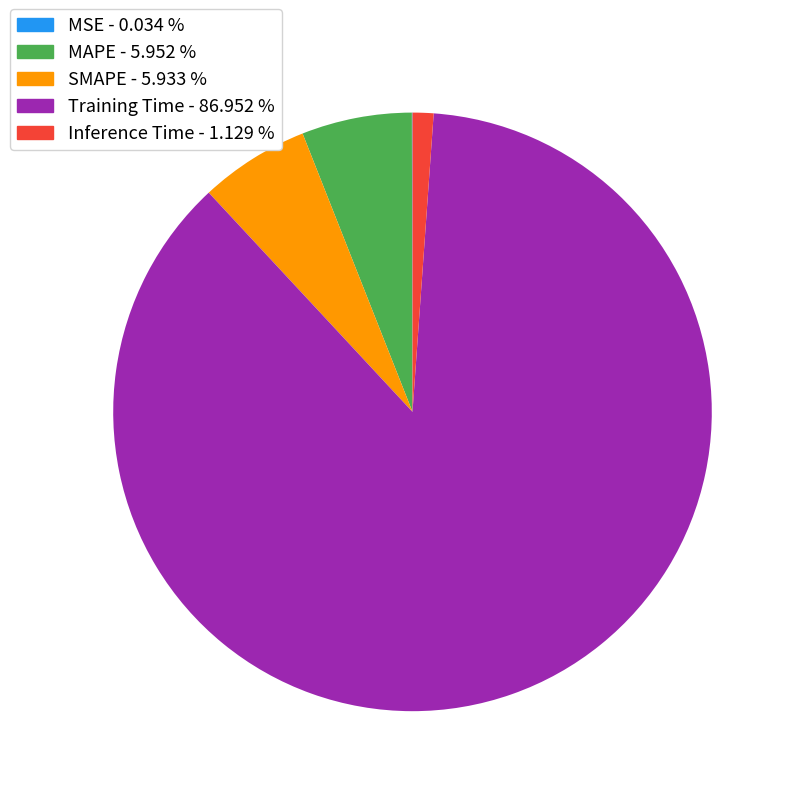

Which category accounts for the majority?

Training Time